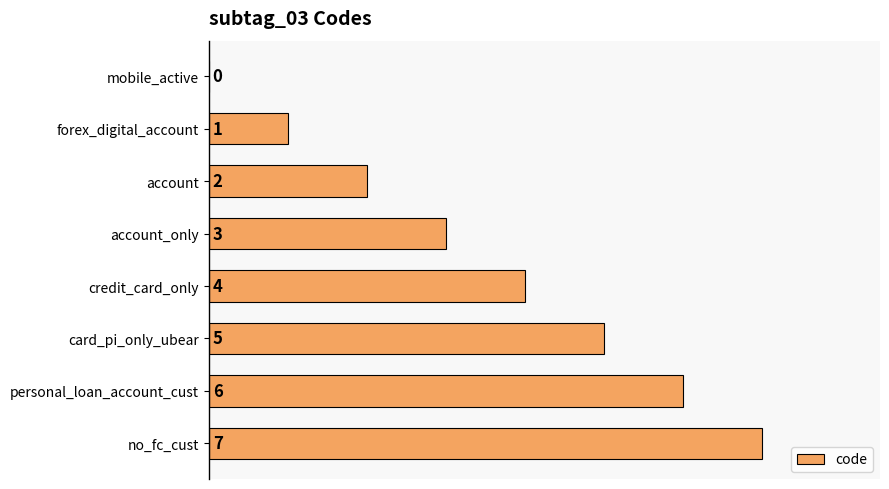

Between forex_digital_account and mobile_active, which is larger?

forex_digital_account